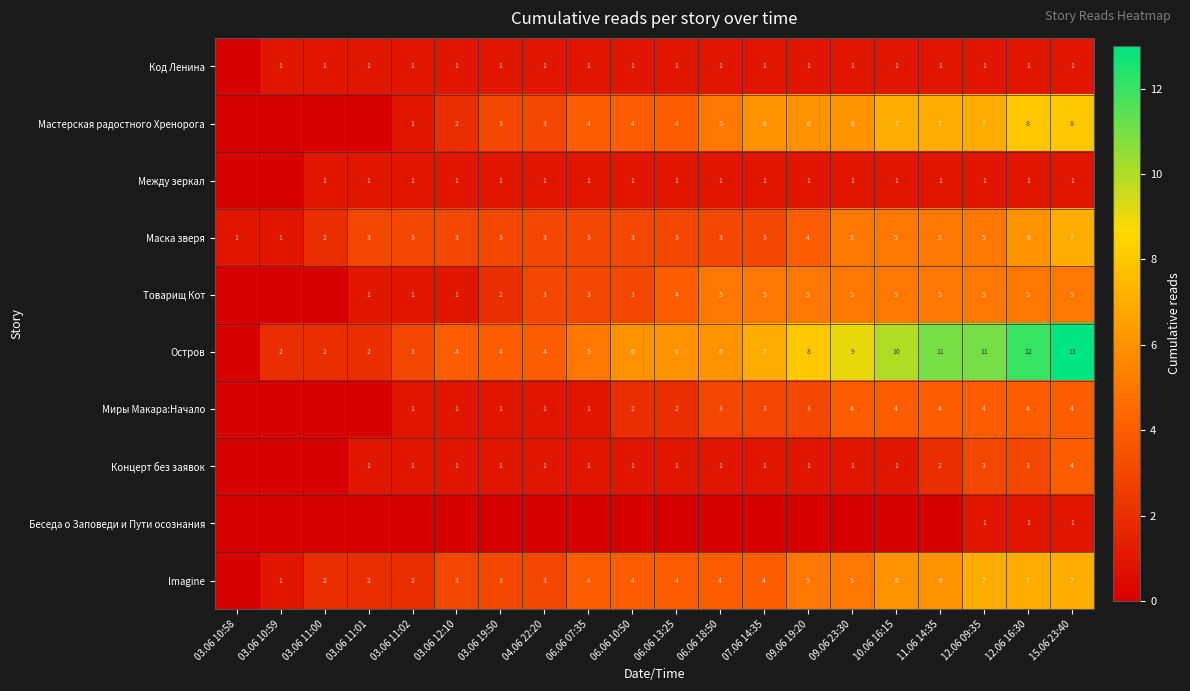

Which has a higher value, 15.06 23:40 or 10.06 16:15?

15.06 23:40